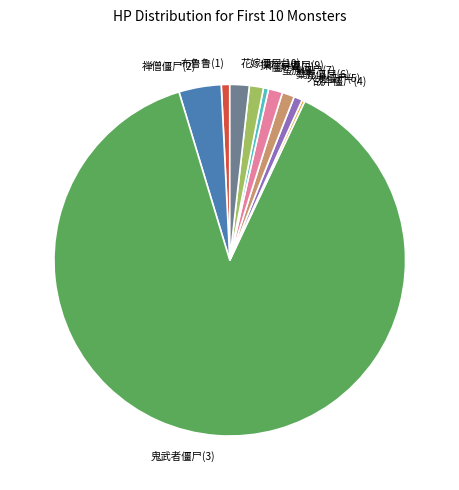

What is the largest slice in the pie chart?

鬼武者僵尸(3)